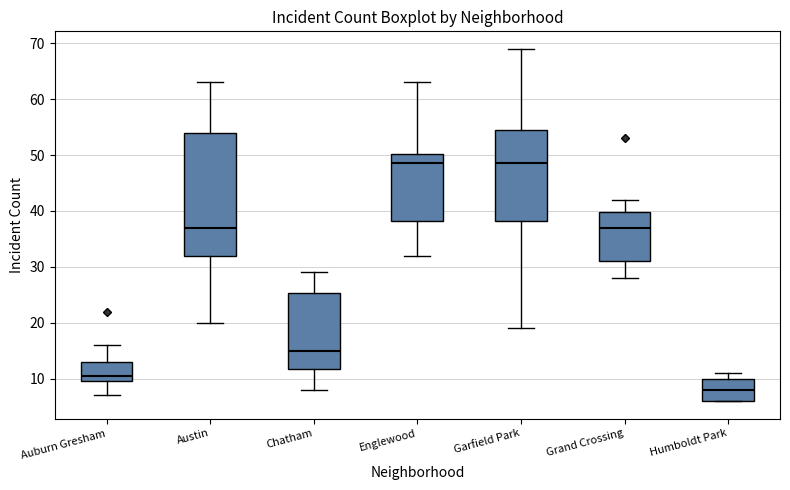

Which box is the tallest, from its lower edge to its upper edge?

Austin